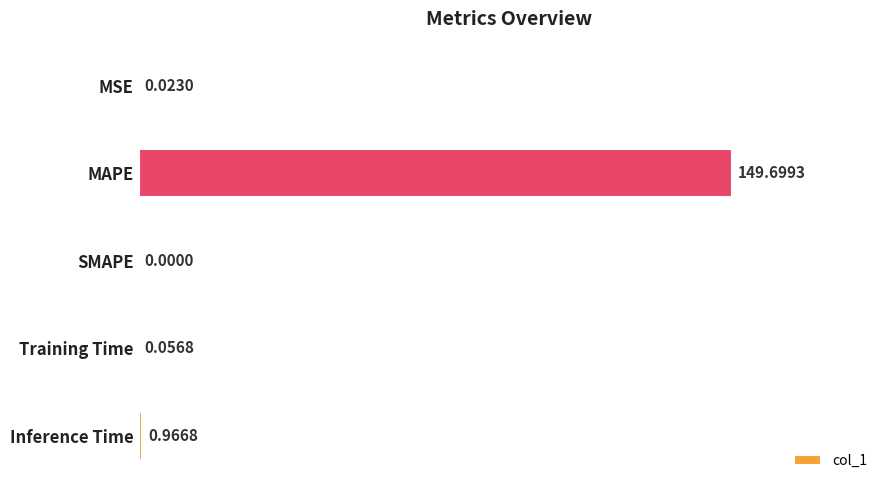

What is the sum of the values at MAPE and MSE?

149.7